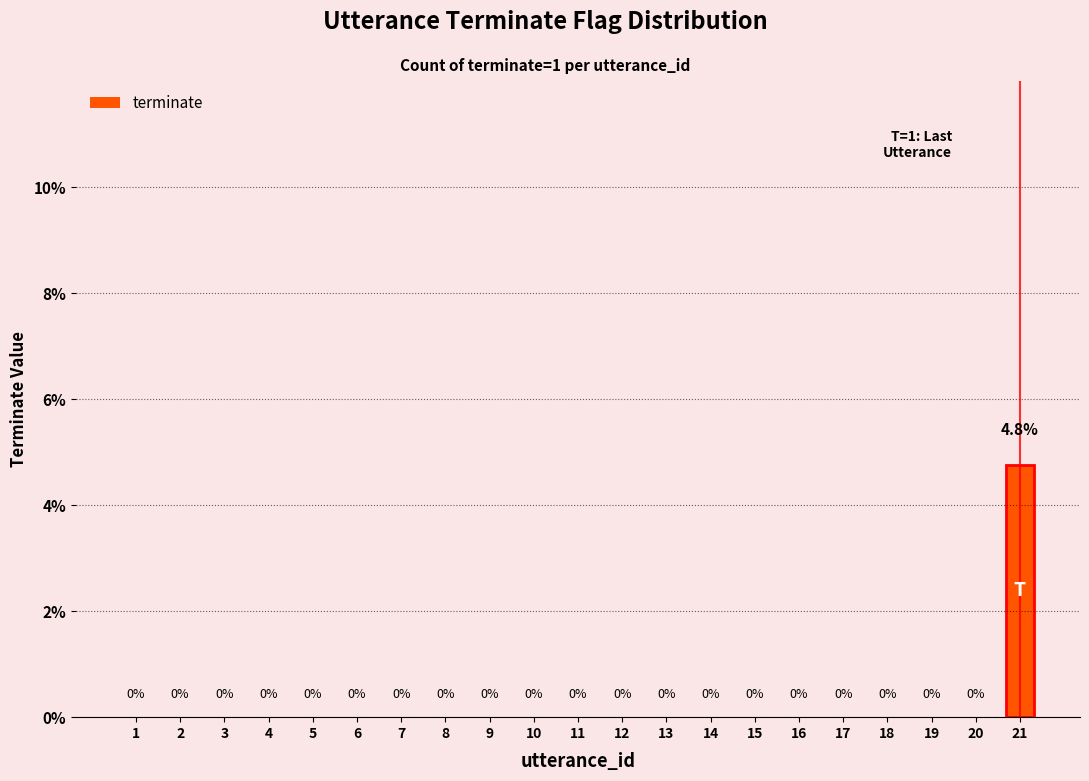

Which label corresponds to the largest value in the chart?

21